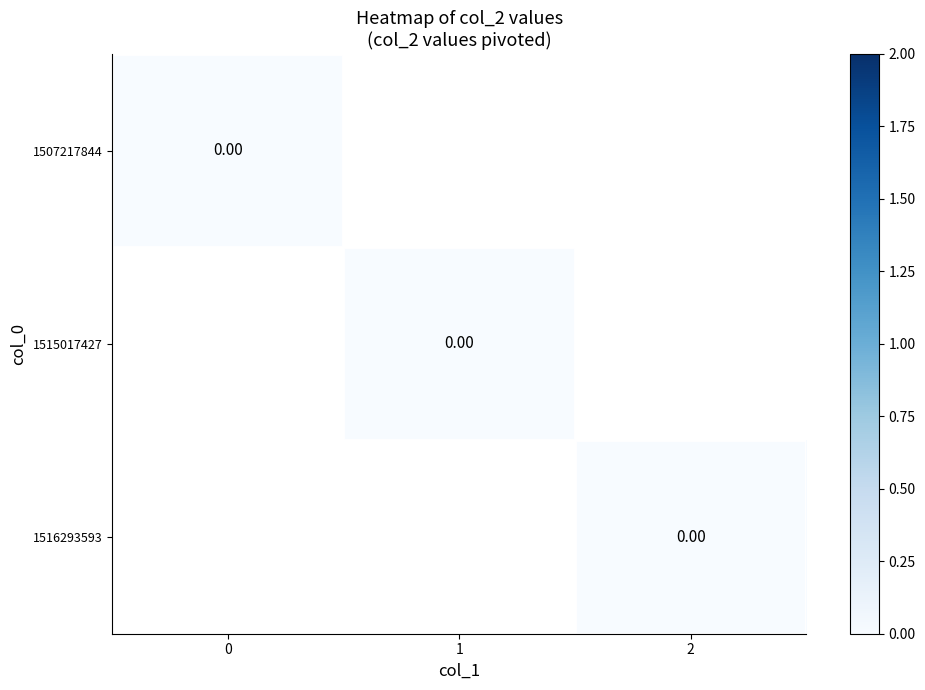

Reading right to left, list all the values displayed in this chart.

1507217844: 0	0
1515017427: 0	1
1516293593: 0	2